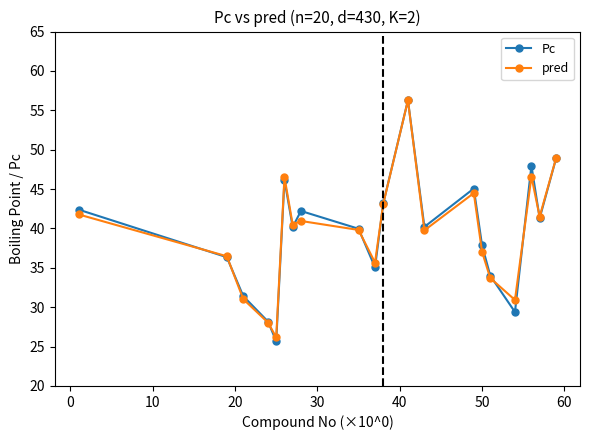

In Pc, how many points are lower than both neighbors (excluding endpoints)?

6